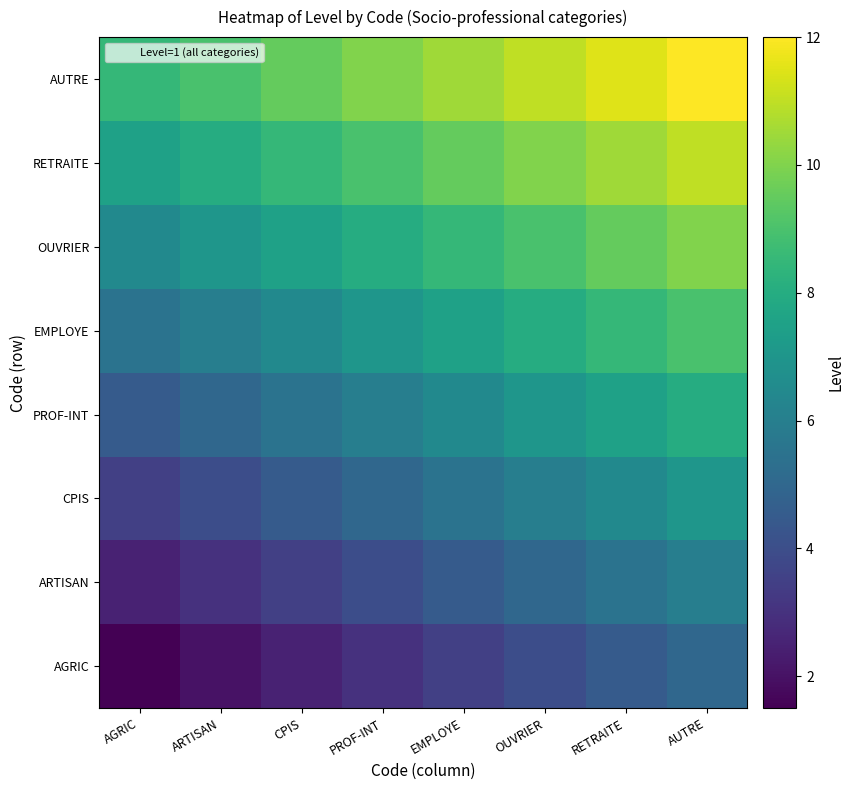

Reading right to left, extract all data points from this chart.

AGRIC: AUTRE=5.0	RETRAITE=4.5	OUVRIER=4.0	EMPLOYE=3.5	PROF-INT=3.0	CPIS=2.5	ARTISAN=2.0	AGRIC=1.5
ARTISAN: AUTRE=6.0	RETRAITE=5.5	OUVRIER=5.0	EMPLOYE=4.5	PROF-INT=4.0	CPIS=3.5	ARTISAN=3.0	AGRIC=2.5
CPIS: AUTRE=7.0	RETRAITE=6.5	OUVRIER=6.0	EMPLOYE=5.5	PROF-INT=5.0	CPIS=4.5	ARTISAN=4.0	AGRIC=3.5
PROF-INT: AUTRE=8.0	RETRAITE=7.5	OUVRIER=7.0	EMPLOYE=6.5	PROF-INT=6.0	CPIS=5.5	ARTISAN=5.0	AGRIC=4.5
EMPLOYE: AUTRE=9.0	RETRAITE=8.5	OUVRIER=8.0	EMPLOYE=7.5	PROF-INT=7.0	CPIS=6.5	ARTISAN=6.0	AGRIC=5.5
OUVRIER: AUTRE=10.0	RETRAITE=9.5	OUVRIER=9.0	EMPLOYE=8.5	PROF-INT=8.0	CPIS=7.5	ARTISAN=7.0	AGRIC=6.5
RETRAITE: AUTRE=11.0	RETRAITE=10.5	OUVRIER=10.0	EMPLOYE=9.5	PROF-INT=9.0	CPIS=8.5	ARTISAN=8.0	AGRIC=7.5
AUTRE: AUTRE=12.0	RETRAITE=11.5	OUVRIER=11.0	EMPLOYE=10.5	PROF-INT=10.0	CPIS=9.5	ARTISAN=9.0	AGRIC=8.5